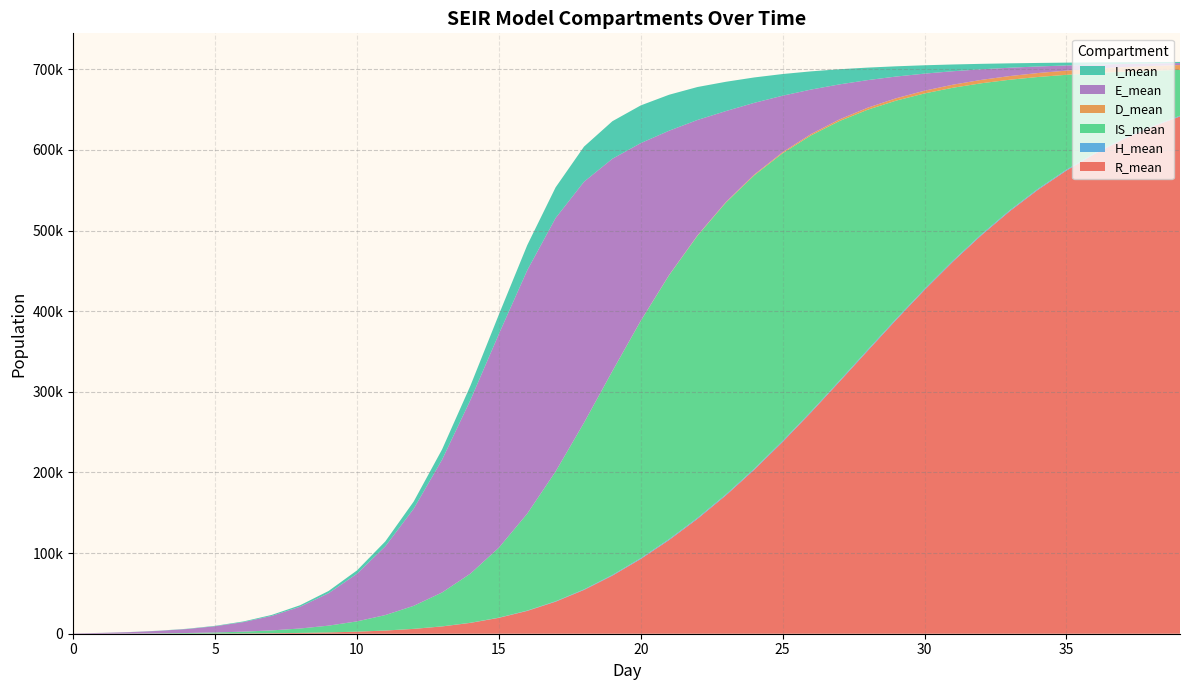

Reading left to right, transcribe all the data shown in this chart.

R_mean: 0.0	6.8	24.1	58.2	117.4	216.0	374.9	624.9	1016.4	1619.0	2538.3	3923.5	5992.6	9037.2	13450.2	19702.8	28322.9	39765.3	54331.2	72050.2	92752.1	116259.6	142530.4	171593.4	203442.3	237893.6	274489.2	312528.7	351073.8	389293.3	426382.9	461457.7	494101.1	523930.1	550676.8	574412.2	595159.9	613094.2	628437.6	641452.1
H_mean: 0.0	0.0	0.0	0.0	0.0	0.2	0.8	2.4	5.6	11.9	22.9	40.1	66.7	107.0	165.0	247.4	361.4	506.9	678.8	860.0	1019.0	1126.7	1182.2	1212.1	1228.5	1233.5	1236.0	1228.1	1286.2	1305.1	1232.5	1252.6	1230.1	1153.2	1147.6	1101.6	1062.3	1019.5	986.2	952.6
IS_mean: 0.0	67.1	190.5	413.8	770.8	1332.4	2193.9	3499.4	5461.9	8391.1	12745.2	19163.1	28543.6	42015.7	60961.0	86731.4	120200.1	160959.6	206611.1	252737.8	294258.2	327268.7	349882.0	361856.4	363814.2	356774.2	342269.5	321960.6	297503.5	270510.4	242401.0	214352.9	187282.6	161896.3	138586.8	117587.9	98980.9	82736.9	68716.4	56741.8
D_mean: 0.0	0.0	0.0	0.0	0.0	0.0	0.0	0.0	0.1	0.1	0.4	0.8	1.7	3.1	5.7	10.3	18.5	33.2	59.2	103.7	178.1	293.5	458.6	677.3	951.8	1280.9	1656.3	2067.7	2496.1	2935.8	3381.4	3800.0	4198.8	4572.4	4903.5	5202.1	5464.7	5694.4	5889.9	6057.6
E_mean: 335.4	950.1	1779.5	3047.1	4910.6	7700.8	11846.9	17996.2	27047.5	40213.3	59055.8	85305.6	120494.7	164757.4	215397.4	265007.6	301830.5	314273.8	298827.3	263249.1	220196.1	178852.6	143069.9	112807.0	88902.9	70037.6	55154.2	43431.3	34194.9	26914.7	21184.1	16674.3	13119.0	10327.2	8128.0	6401.3	5038.9	3967.0	3122.8	2458.8
I_mean: 23.0	57.2	114.1	198.1	325.2	515.2	796.9	1217.5	1840.6	2763.9	4116.4	6077.4	8859.9	12699.8	17767.0	24048.6	31099.7	38013.4	43512.3	46543.1	46758.0	44600.1	40856.8	36309.0	31503.9	26847.9	22573.7	18778.1	15488.4	12692.2	10338.6	8382.3	6772.2	5448.0	4371.6	3497.8	2795.6	2229.1	1776.5	1413.4